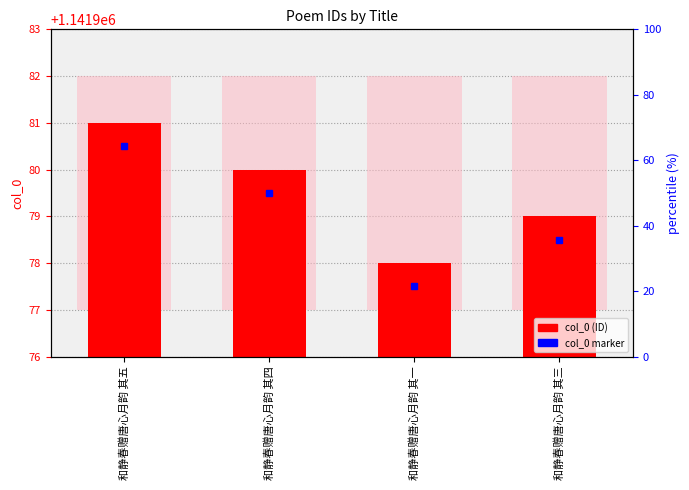

What is the value of the 2nd bar from the left?

1141980